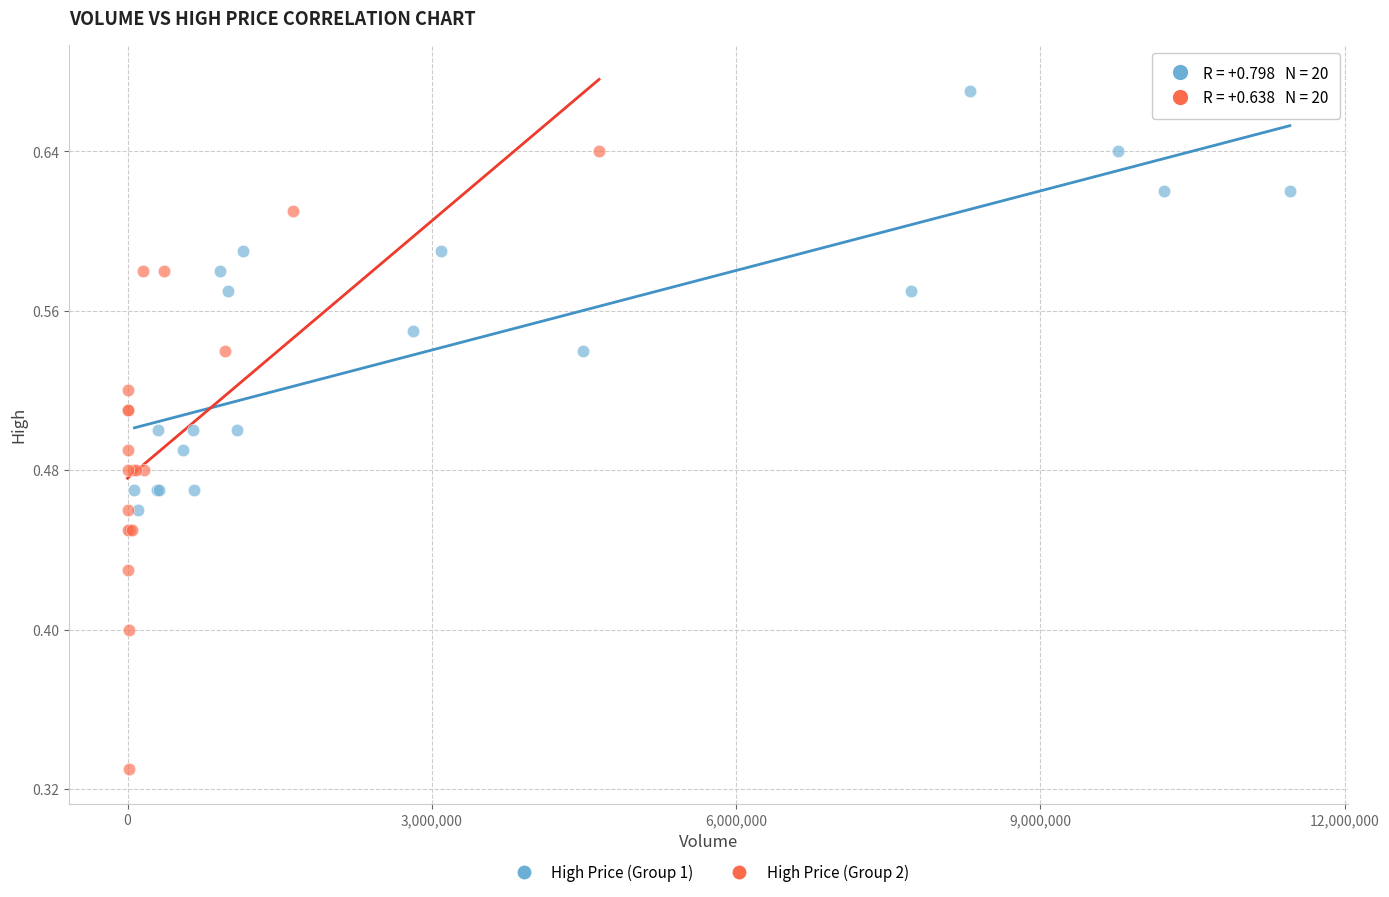

Which series reaches the minimum Y coordinate?

High Price (Group 2)